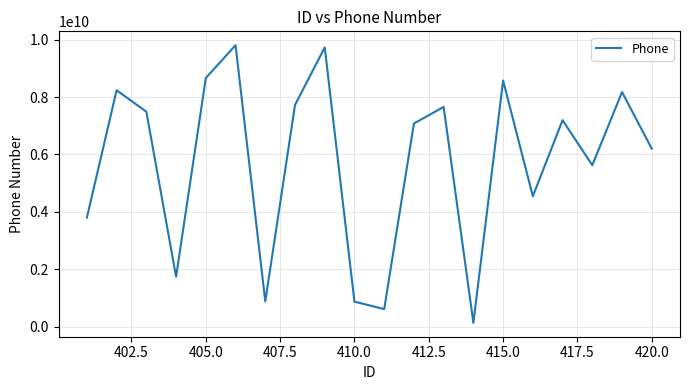

What is the smallest value displayed?

134152218